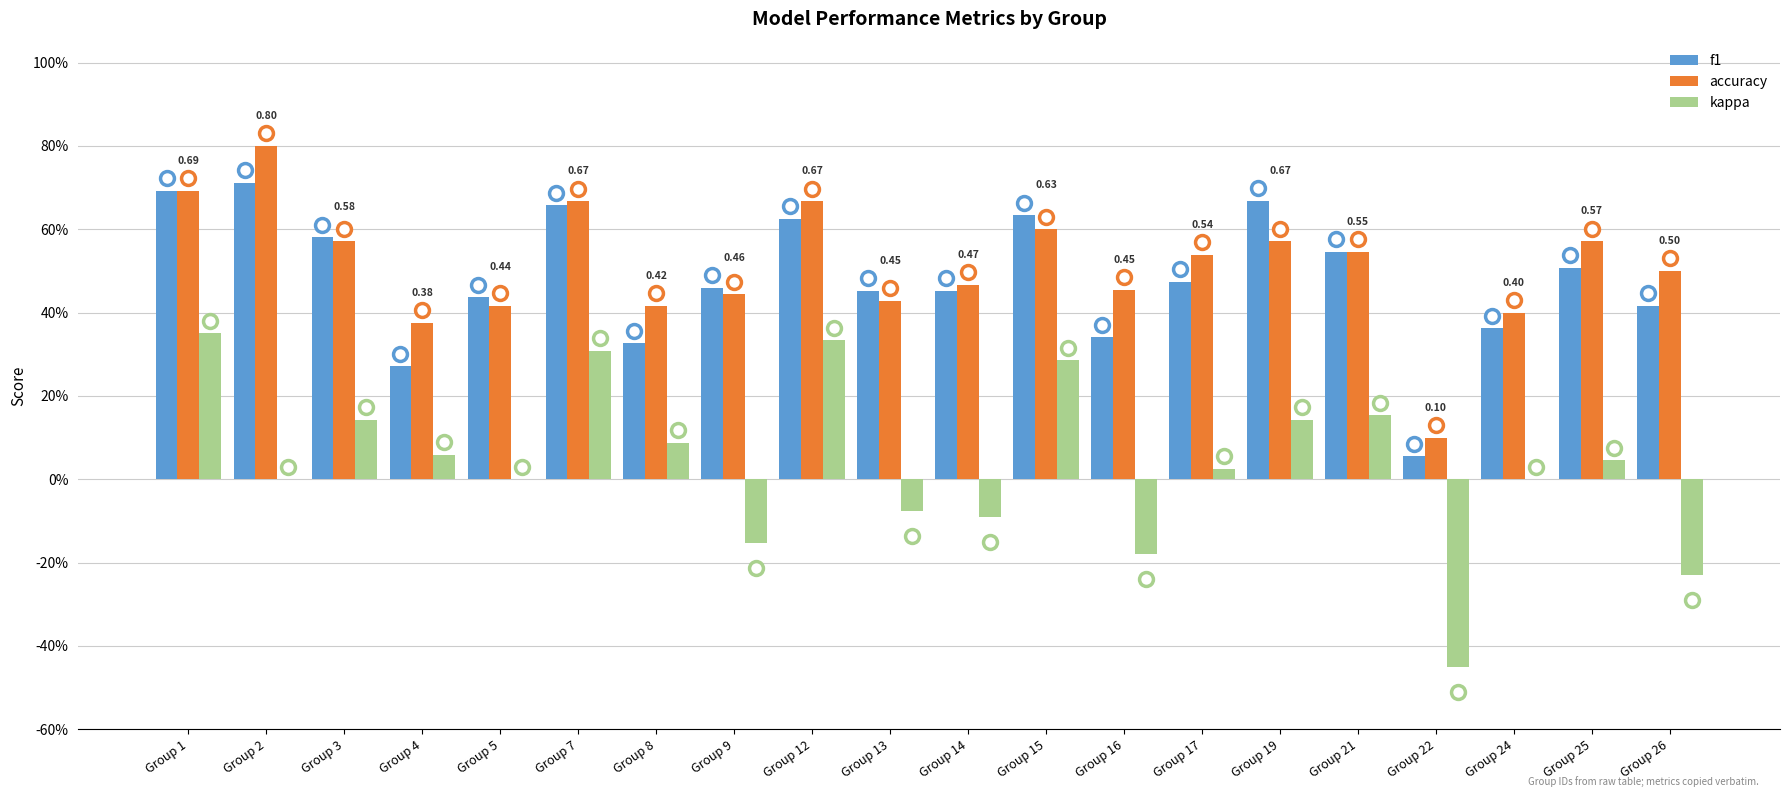

What is the difference between the highest and lowest values at Group 2?

0.8